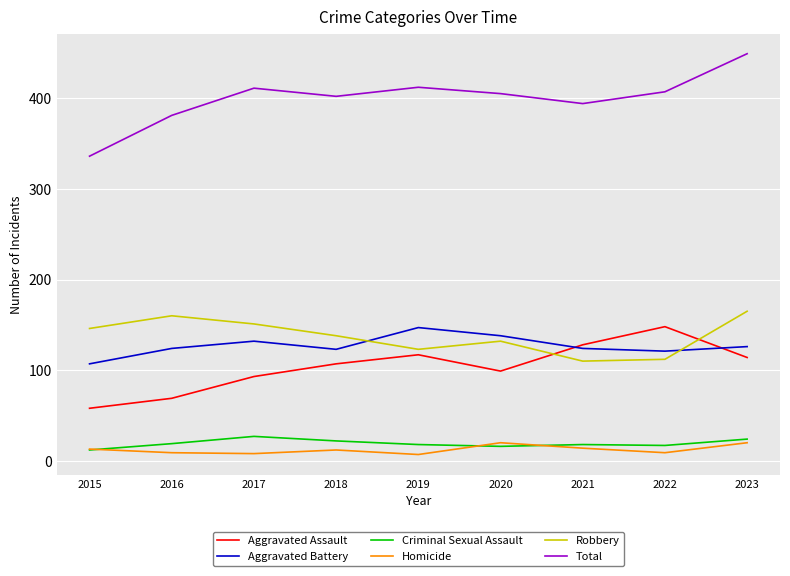

What are all the series names shown in the legend?

Aggravated Assault, Aggravated Battery, Criminal Sexual Assault, Homicide, Robbery, Total